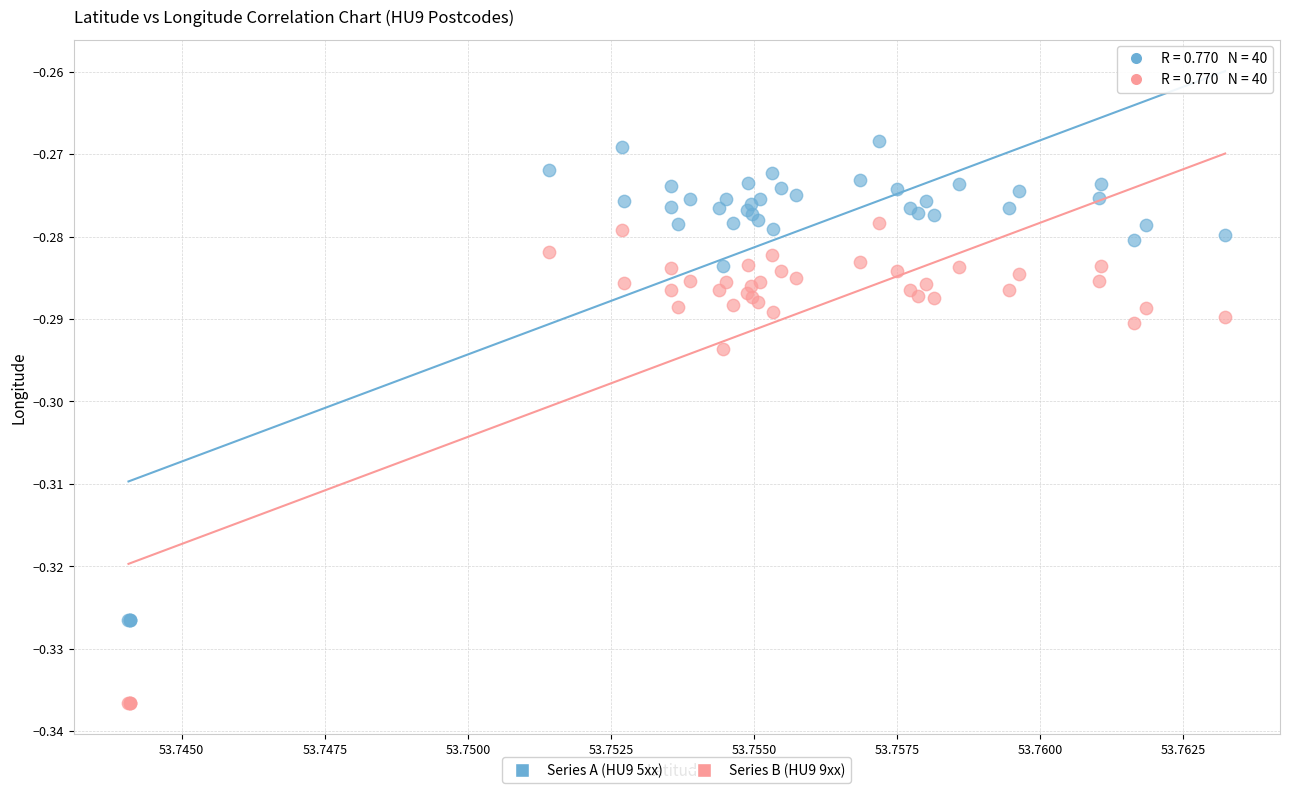

Which series contains the highest Y value?

Series A (HU9 5xx)